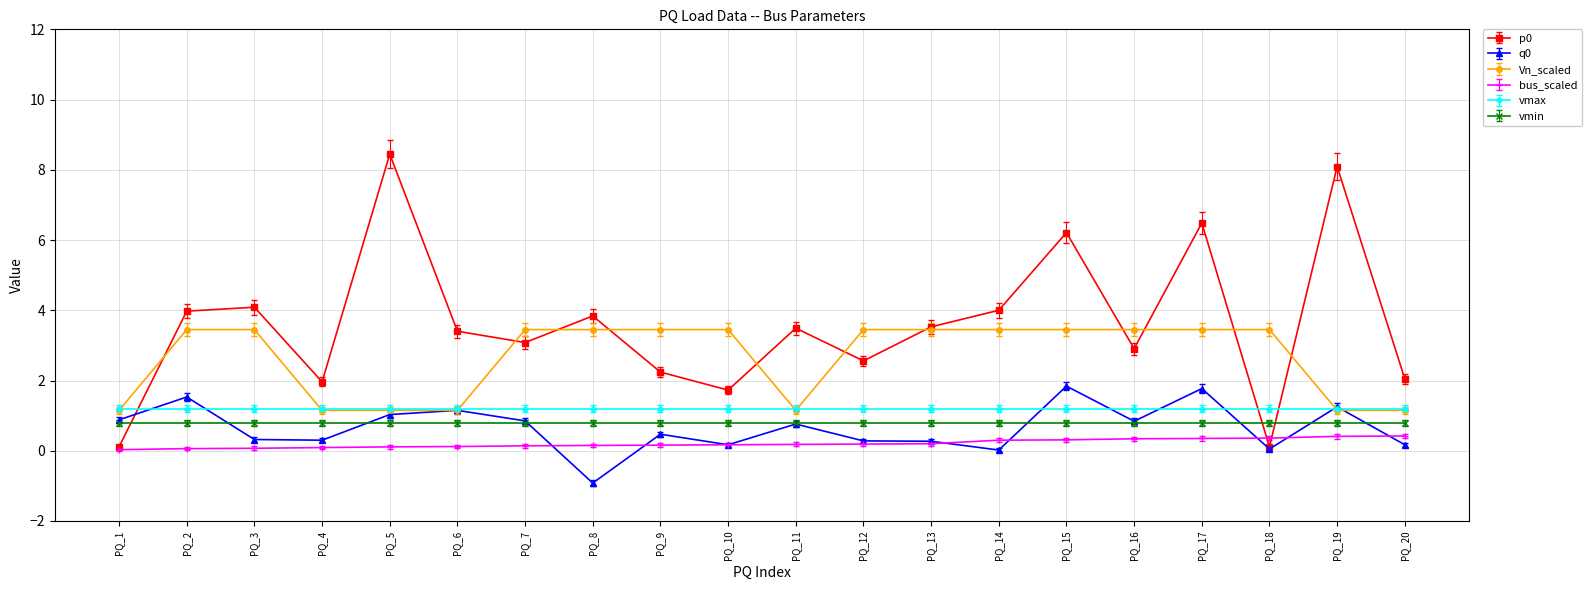

How many lines are shown in the chart?

6